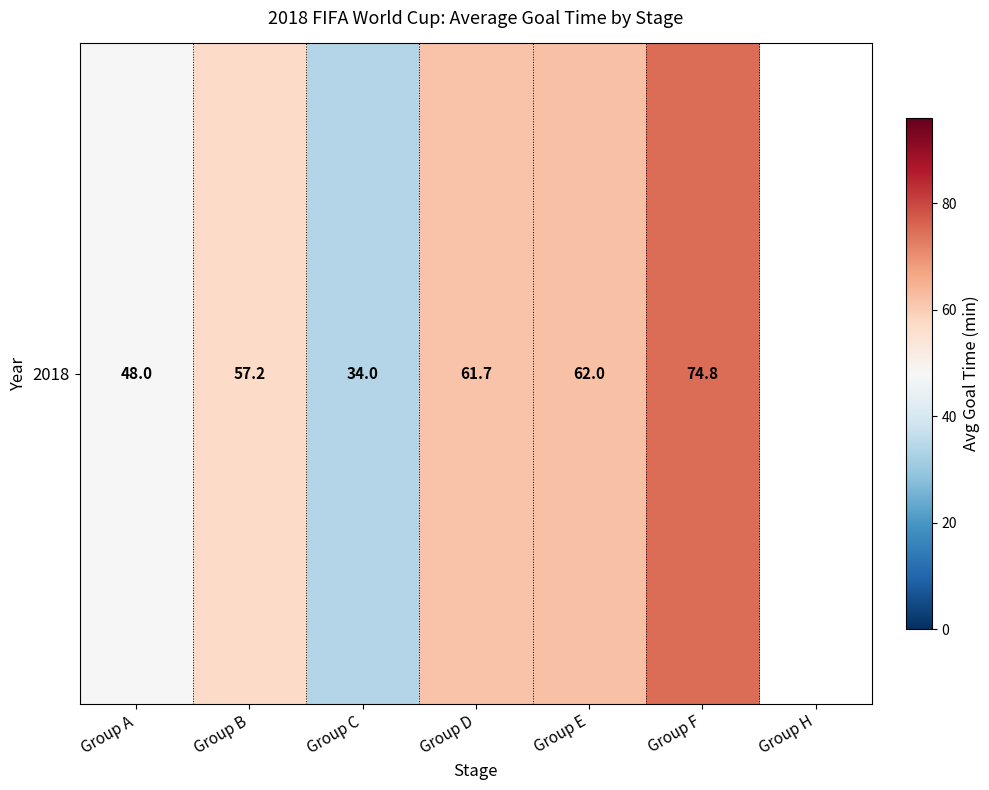

What is the smallest value displayed?

34.0